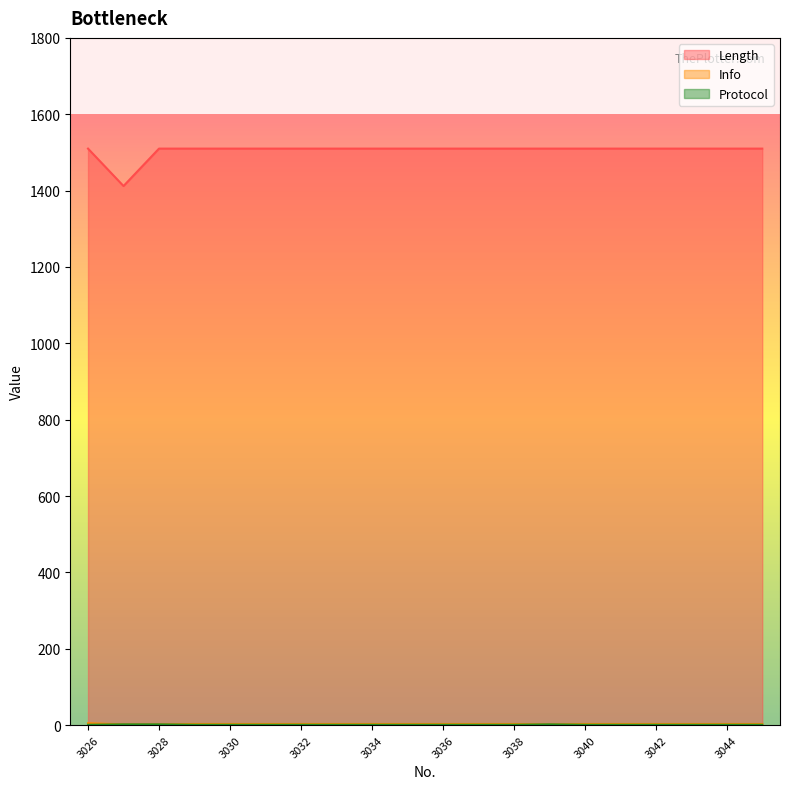

Which series changed the most between 3031 and 3036?

Length